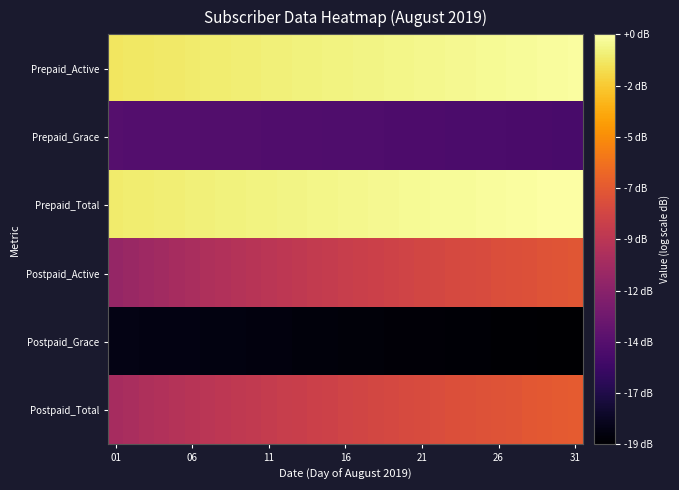

At which category does the chart reach its peak across all series?

31